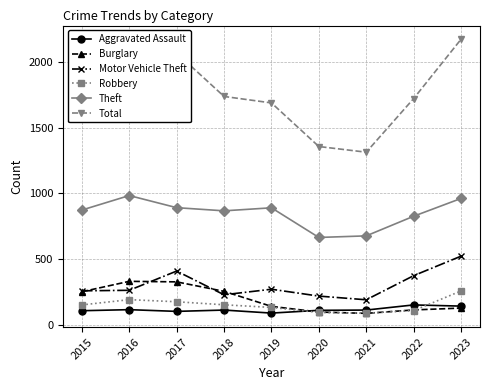

Which series has the largest total across all categories?

Total